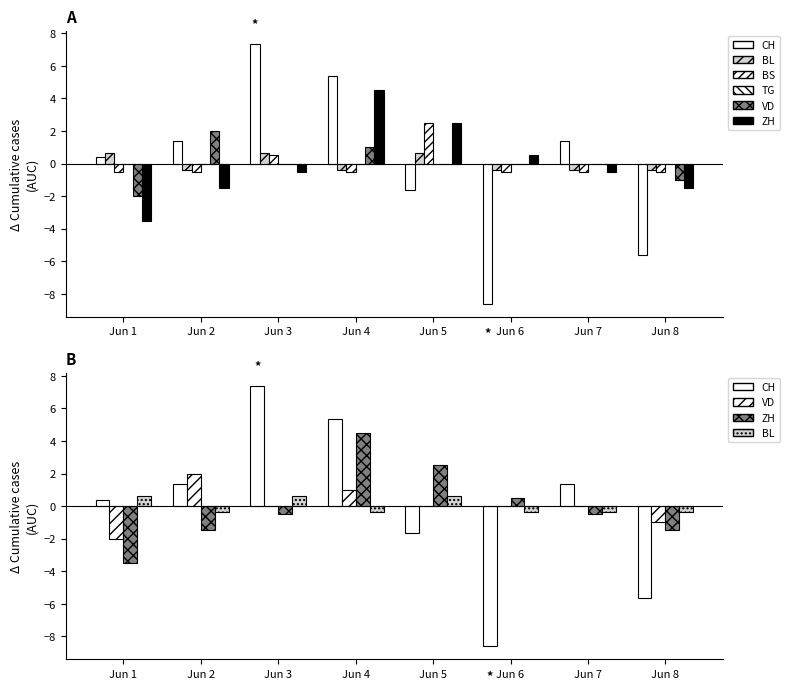

Rank the series at Jun 2 from lowest to highest value.

ZH, BS, BL, TG, CH, VD